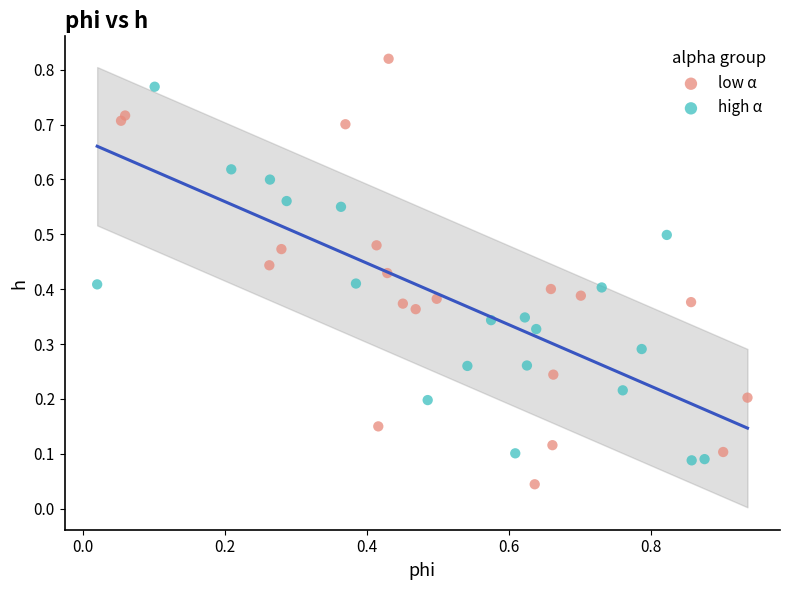

Which series has the largest Y range (max minus min)?

low α